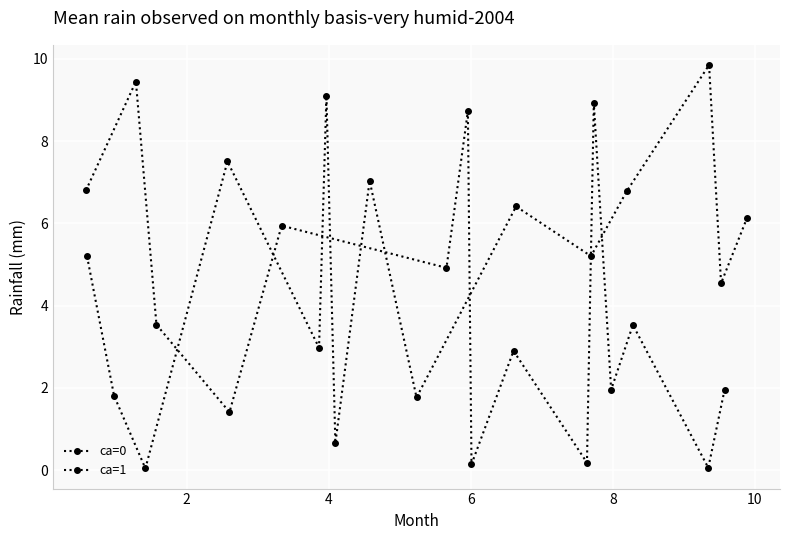

Where is ca=1 nearest to the value 4?

4